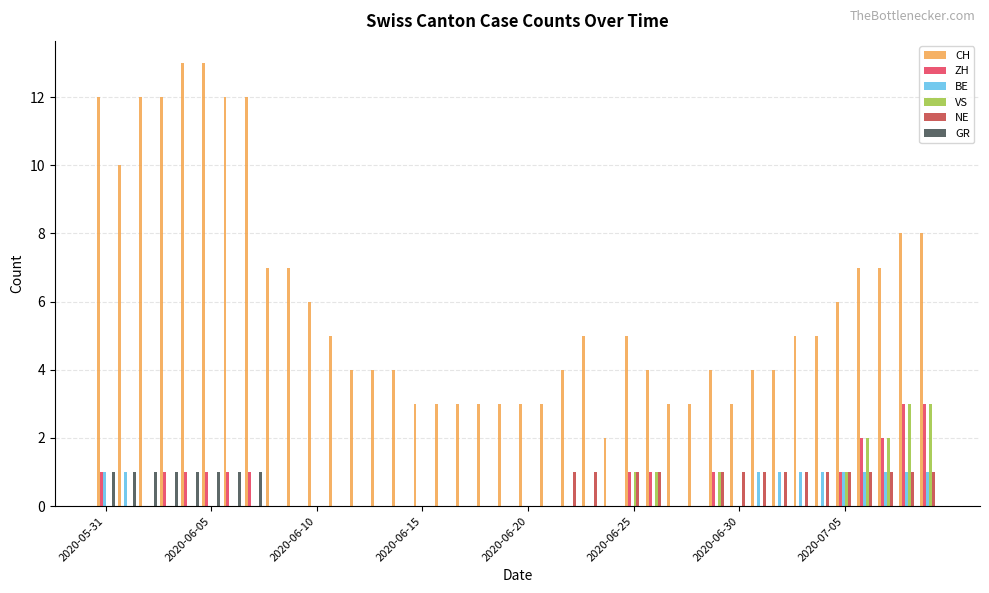

Reading left to right, extract all data points from this chart.

CH: 12	10	12	12	13	13	12	12	7	7	6	5	4	4	4	3	3	3	3	3	3	3	4	5	2	5	4	3	3	4	3	4	4	5	5	6	7	7	8	8
ZH: 1	0	0	1	1	1	1	1	0	0	0	0	0	0	0	0	0	0	0	0	0	0	0	0	0	1	1	0	0	1	0	0	0	0	0	1	2	2	3	3
BE: 1	1	0	0	0	0	0	0	0	0	0	0	0	0	0	0	0	0	0	0	0	0	0	0	0	0	0	0	0	0	0	1	1	1	1	1	1	1	1	1
VS: 0	0	0	0	0	0	0	0	0	0	0	0	0	0	0	0	0	0	0	0	0	0	0	0	0	1	1	0	0	1	0	0	0	0	0	1	2	2	3	3
NE: 0	0	0	0	0	0	0	0	0	0	0	0	0	0	0	0	0	0	0	0	0	0	1	1	0	1	1	0	0	1	1	1	1	1	1	1	1	1	1	1
GR: 1	1	1	1	1	1	1	1	0	0	0	0	0	0	0	0	0	0	0	0	0	0	0	0	0	0	0	0	0	0	0	0	0	0	0	0	0	0	0	0